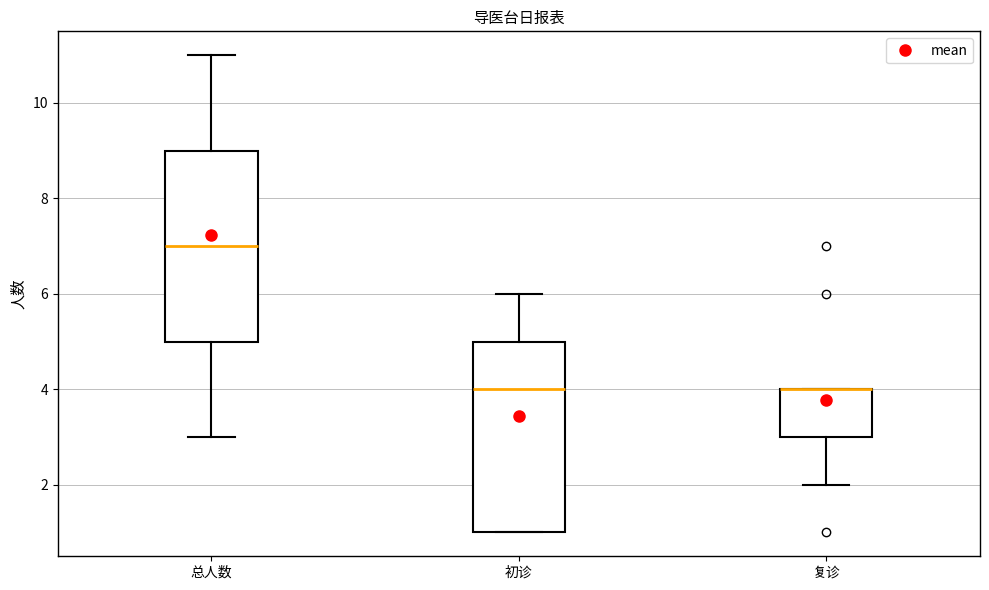

Reading left to right, read every box against the y-axis: the position of its median line, the range the box covers, and the ends of its whiskers. The values are not printed on the chart, so give them approximately, as read against the axis.

总人数: median 7, box 5 to 9, whiskers 3 to 11
初诊: median 4, box 1 to 5, whiskers 1 to 6
复诊: median 4 (drawn on the box's upper edge), box 3 to 4, whiskers 2 to 4